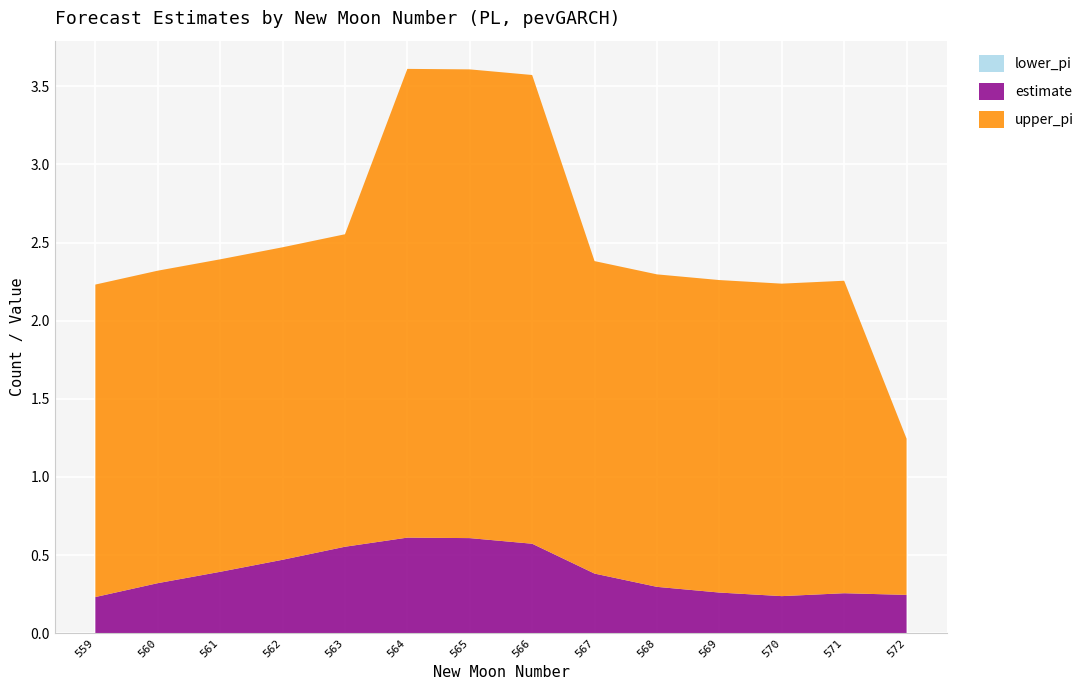

Reading left to right, what are all the values shown in this chart?

estimate: 0.2	0.3	0.4	0.5	0.6	0.6	0.6	0.6	0.4	0.3	0.3	0.2	0.3	0.2
upper_pi: 2.0	2.0	2.0	2.0	2.0	3.0	3.0	3.0	2.0	2.0	2.0	2.0	2.0	1.0
lower_pi: 0.0	0.0	0.0	0.0	0.0	0.0	0.0	0.0	0.0	0.0	0.0	0.0	0.0	0.0